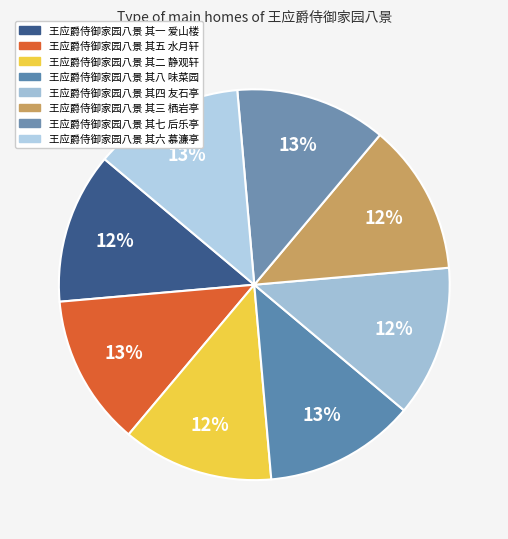

How many slices are in this pie chart?

8